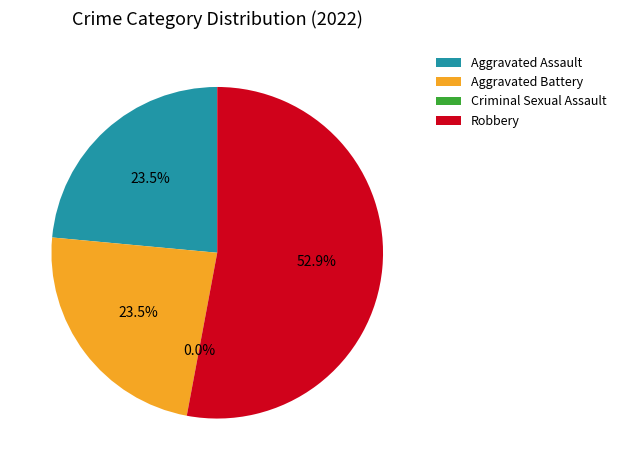

The Aggravated Assault slice represents 10% of the pie. True or false?

False